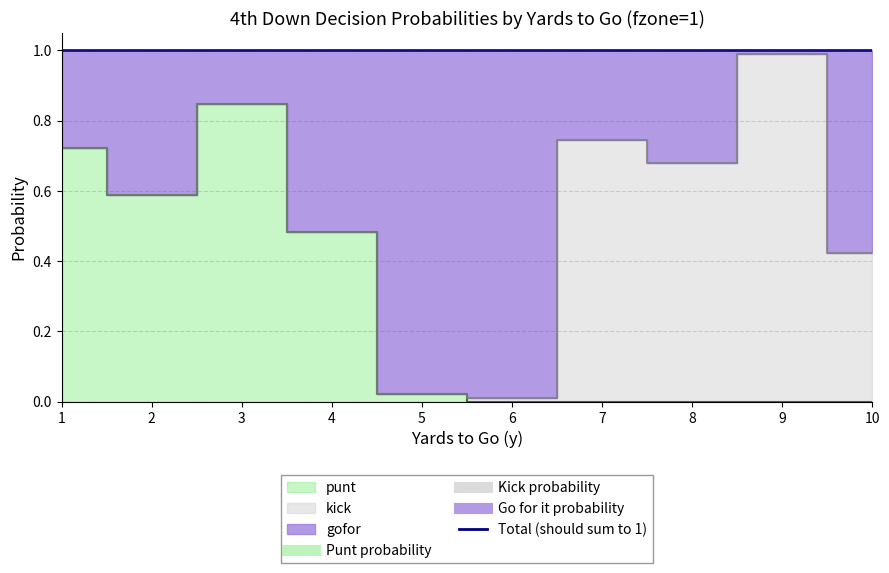

What is the sum of all punt values?

2.7